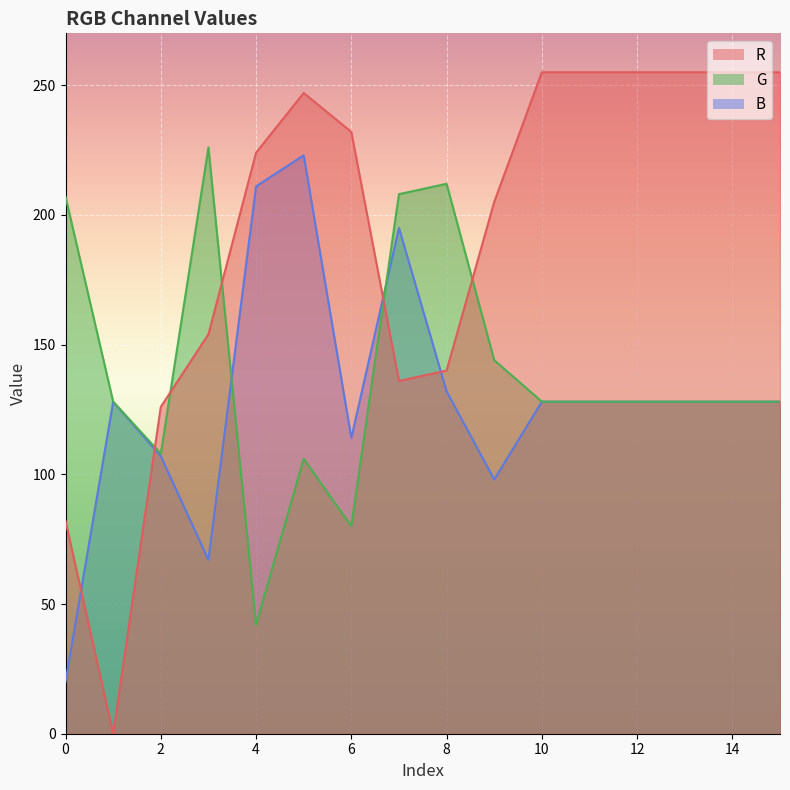

True or false: B has a value of 128 at 10.

True